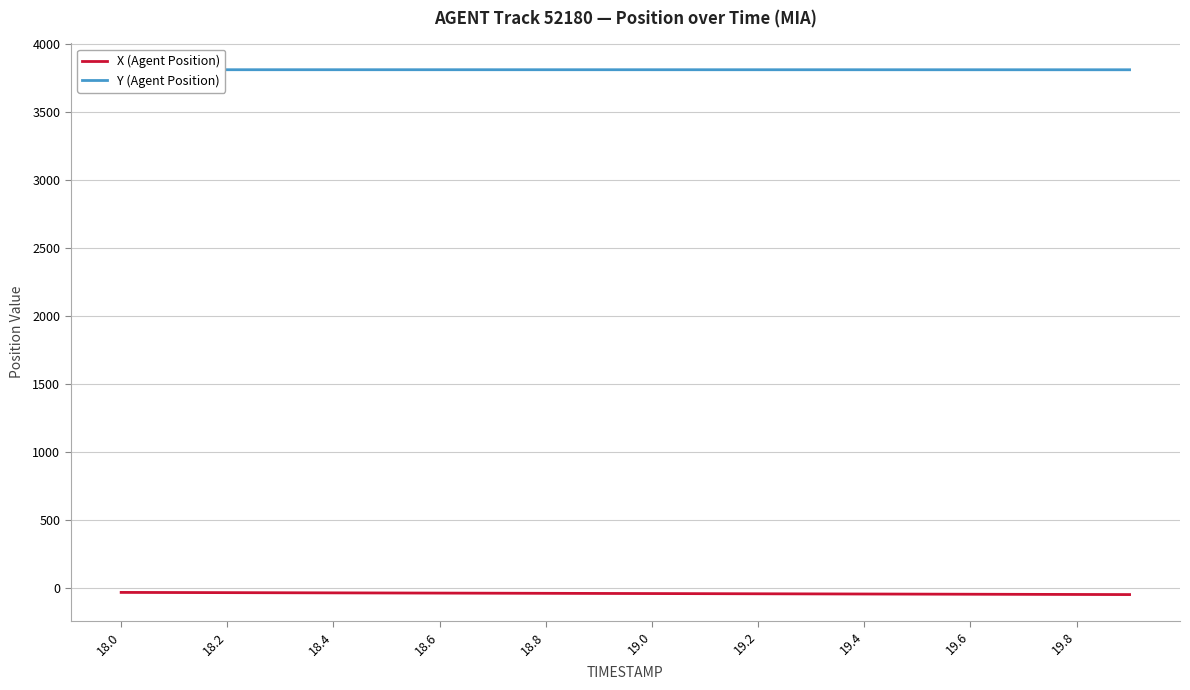

True or false: X (Agent Position) has more than 0 points higher than both neighbors.

False